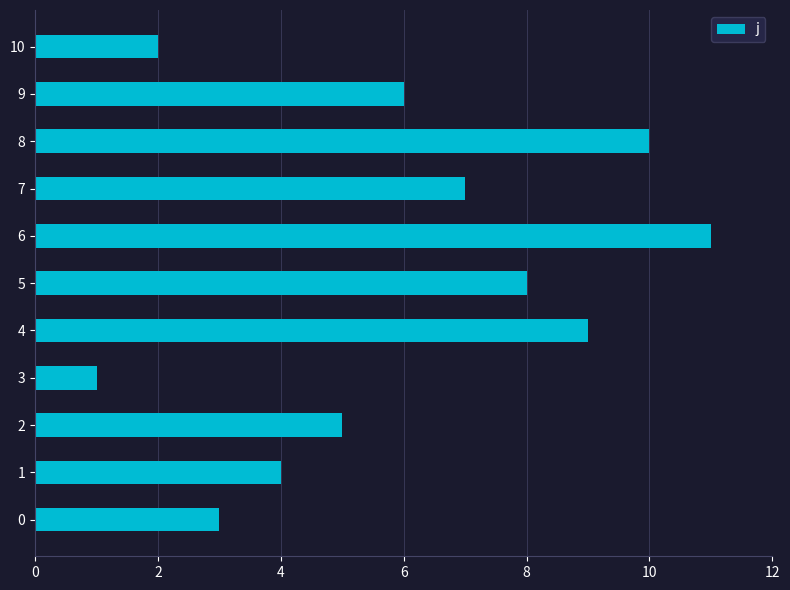

Count the number of categories in the chart.

11